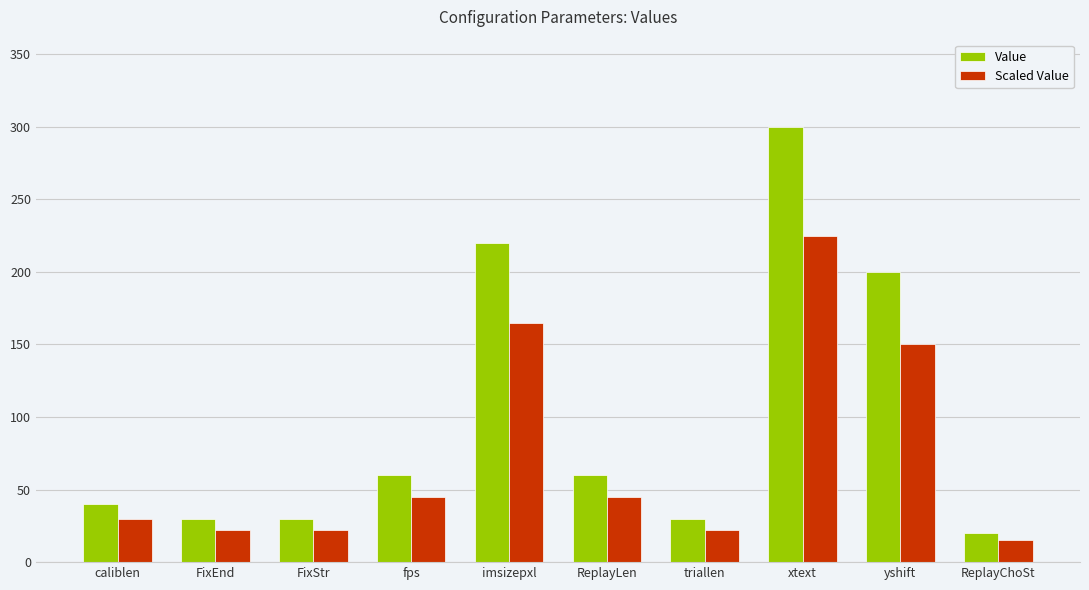

At triallen, list the series in order from largest to smallest.

Value, Scaled Value